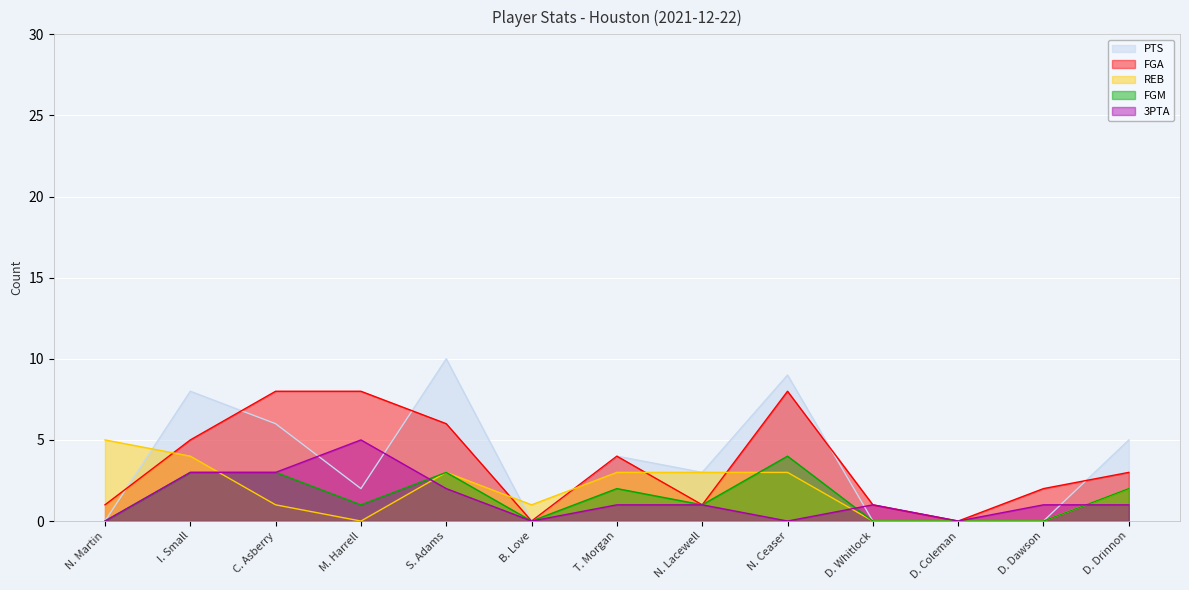

In REB, how many points are lower than both neighbors (excluding endpoints)?

2